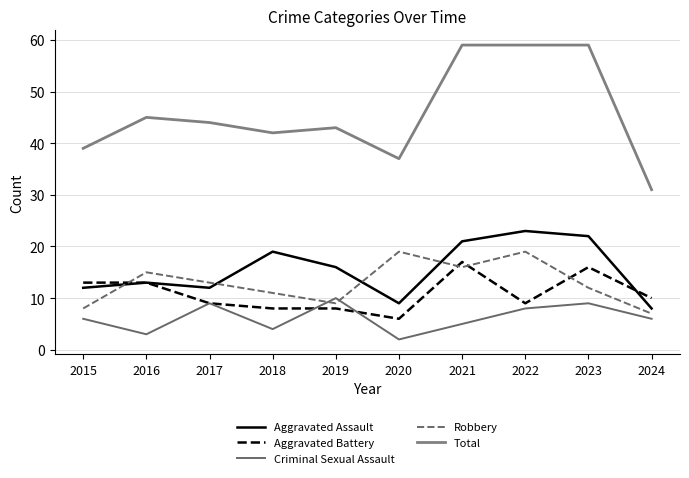

True or false: Aggravated Battery has more than 0 interior local peaks.

True